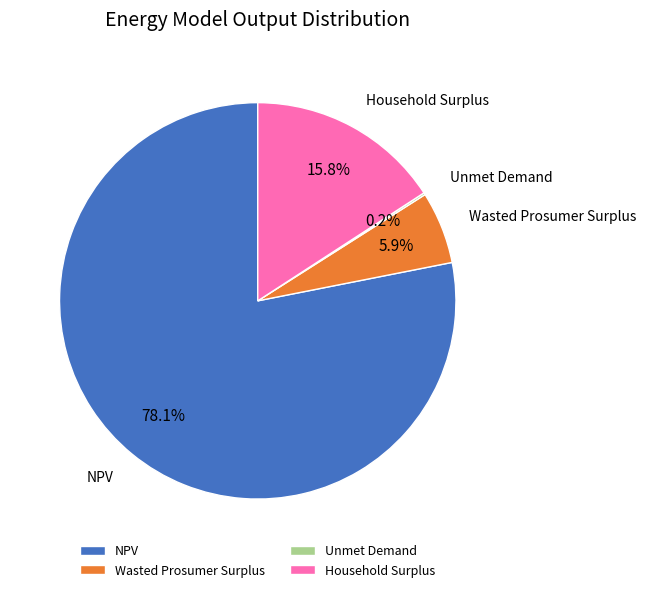

What is the total percentage of Household Surplus and NPV?

93.9%